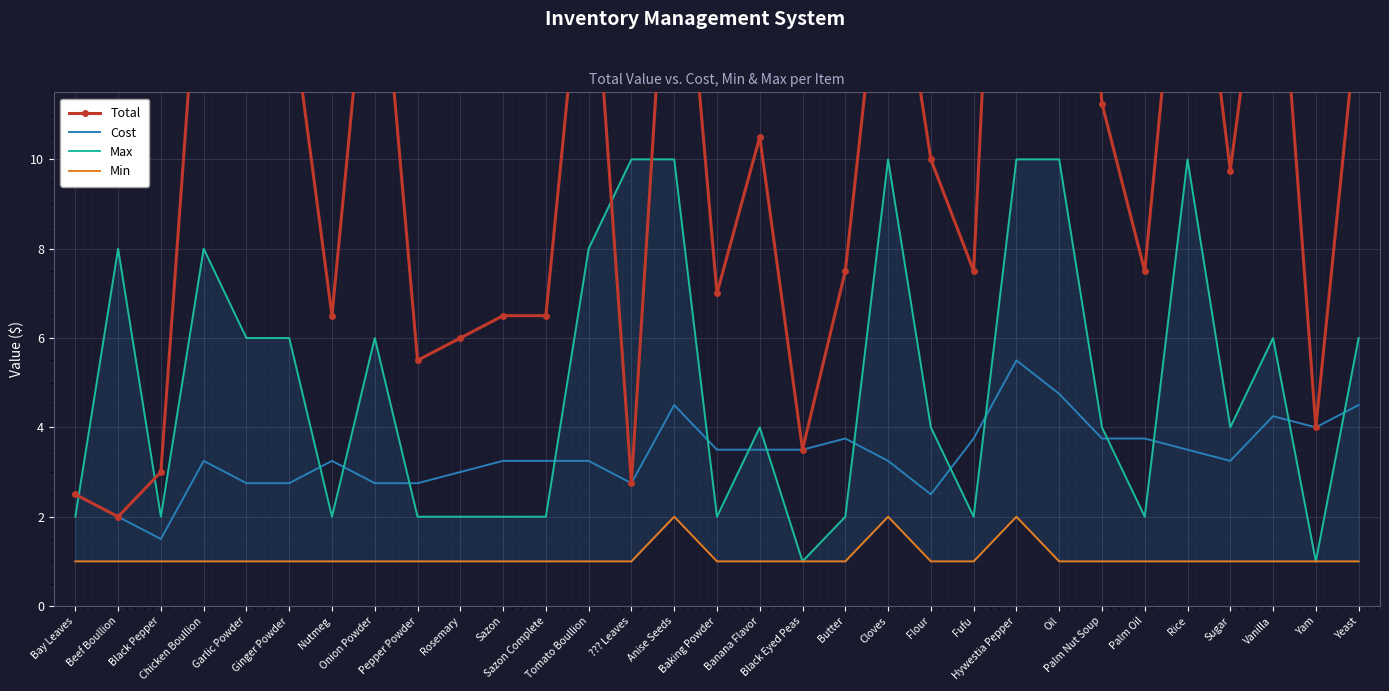

At Anise Seeds, list the series in order from smallest to largest.

Min, Cost, Max, Total